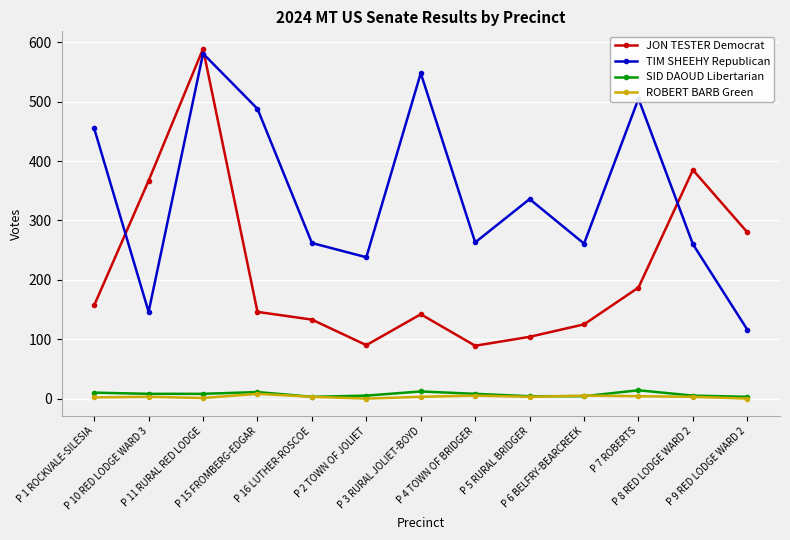

How many lines are shown in the chart?

4